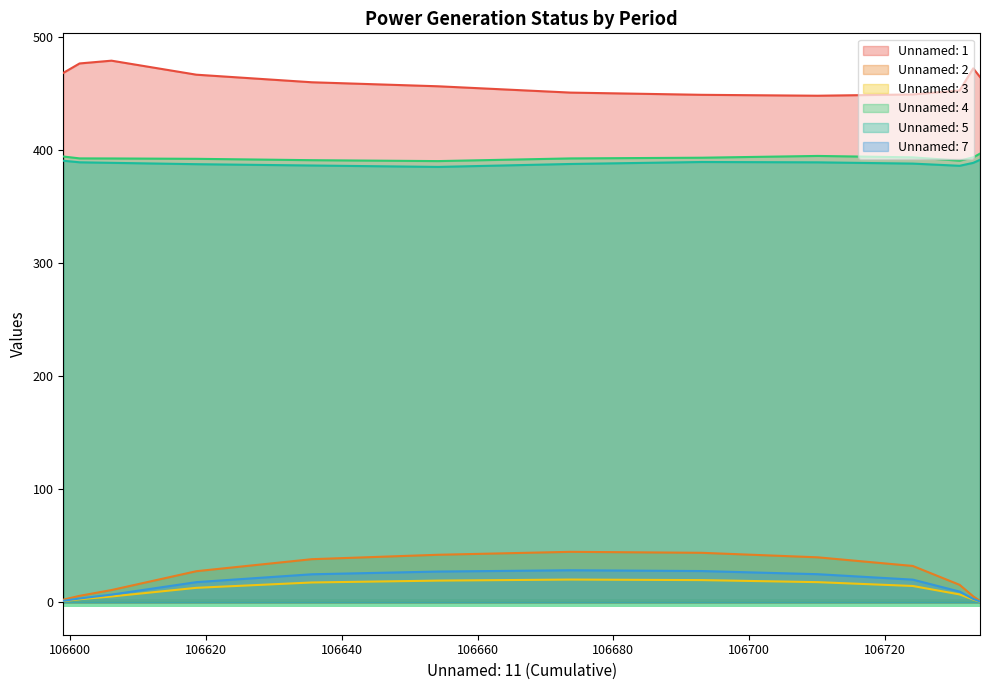

What is the value of the Unnamed: 4 point at the 9th from the left?

395.1